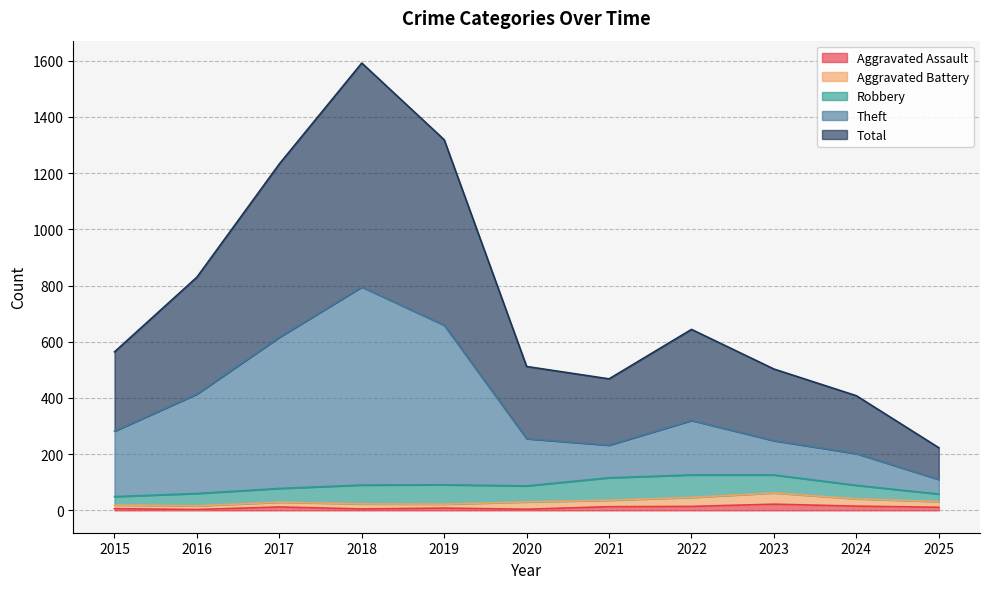

In Total, how many points are lower than both neighbors (excluding endpoints)?

1